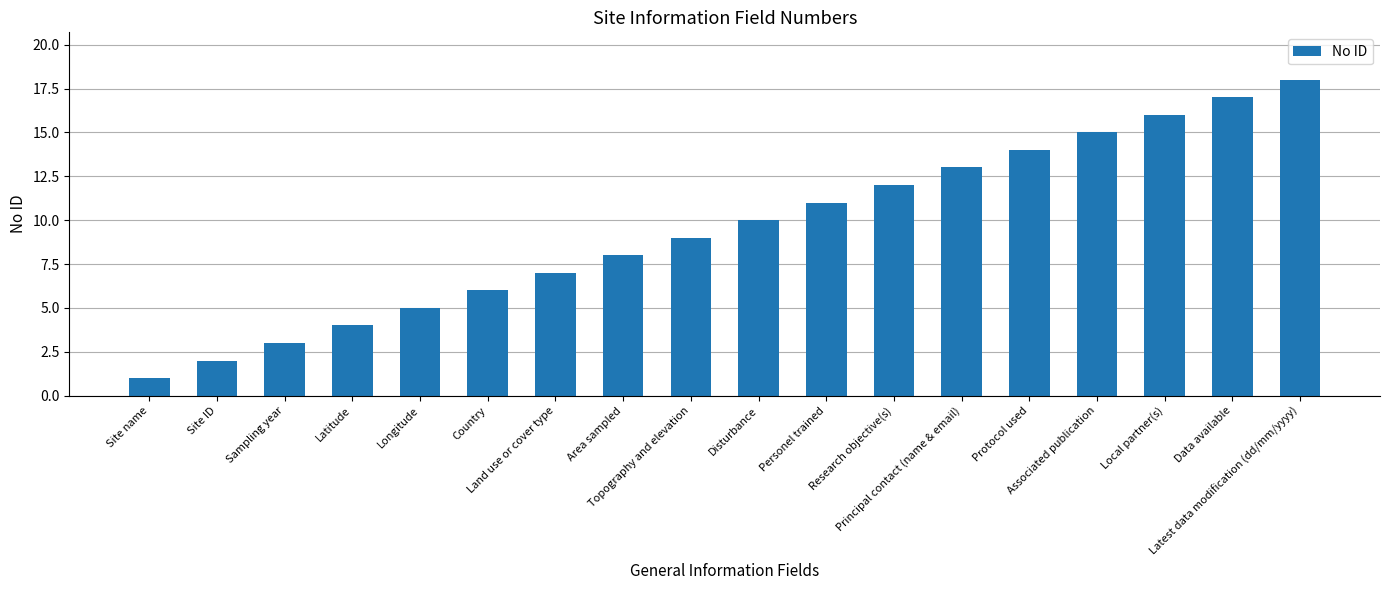

Where is the data nearest to the value 9?

Topography and elevation